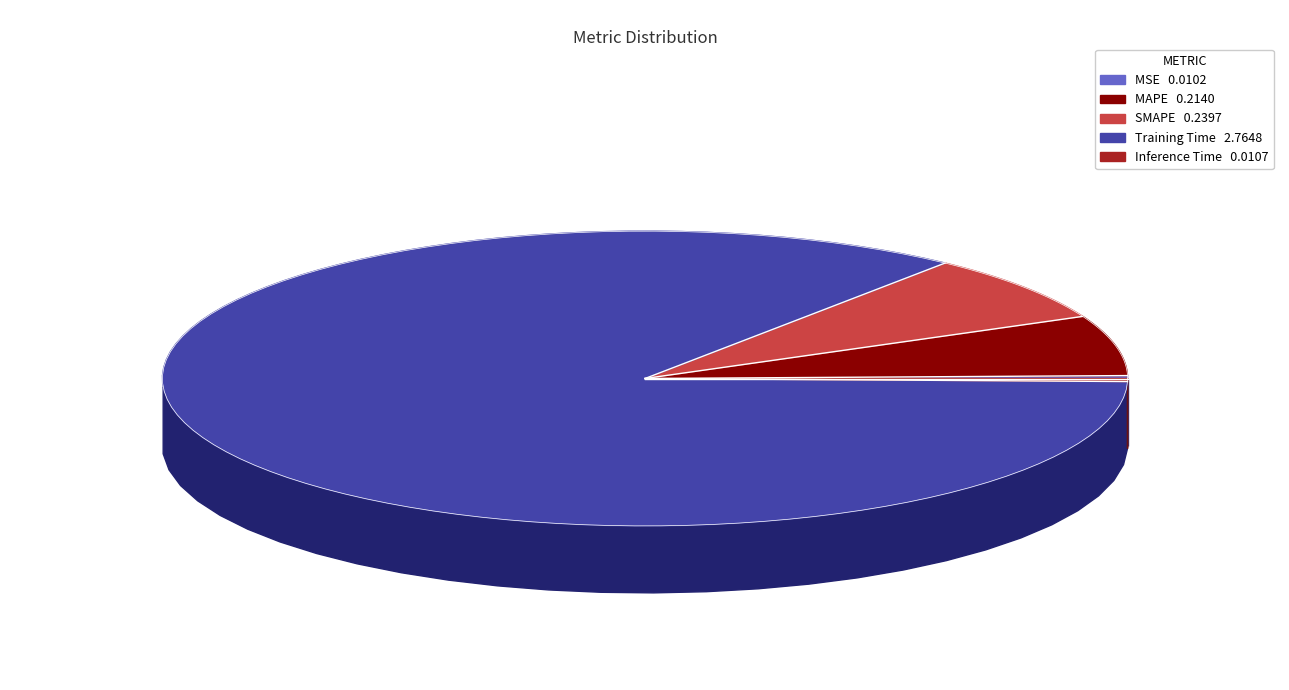

To the nearest percent, what portion does SMAPE represent?

7%